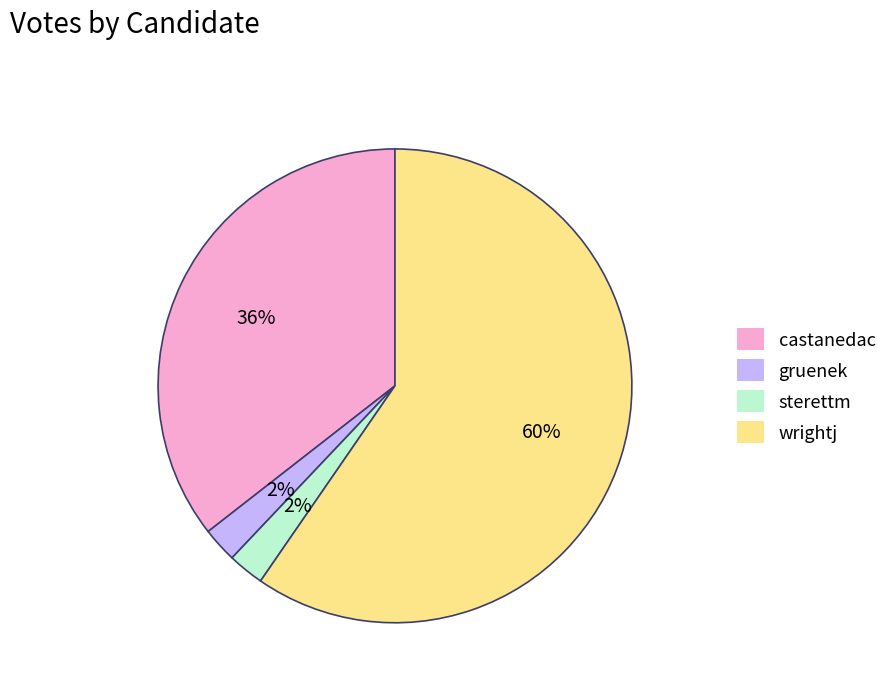

How many segments does this pie chart have?

4